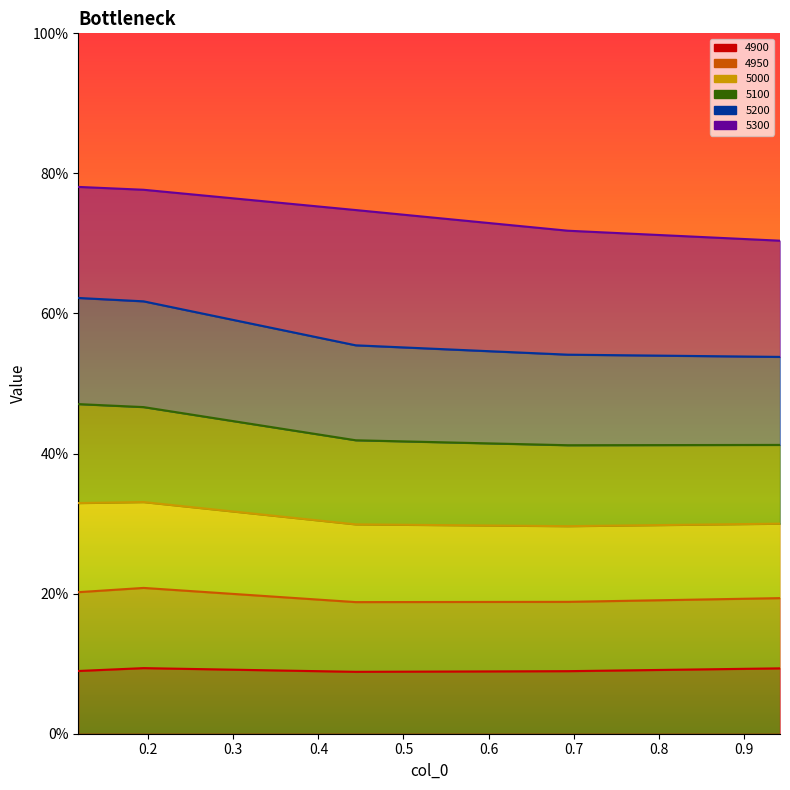

True or false: 5000 and 4950 cross at least once.

False